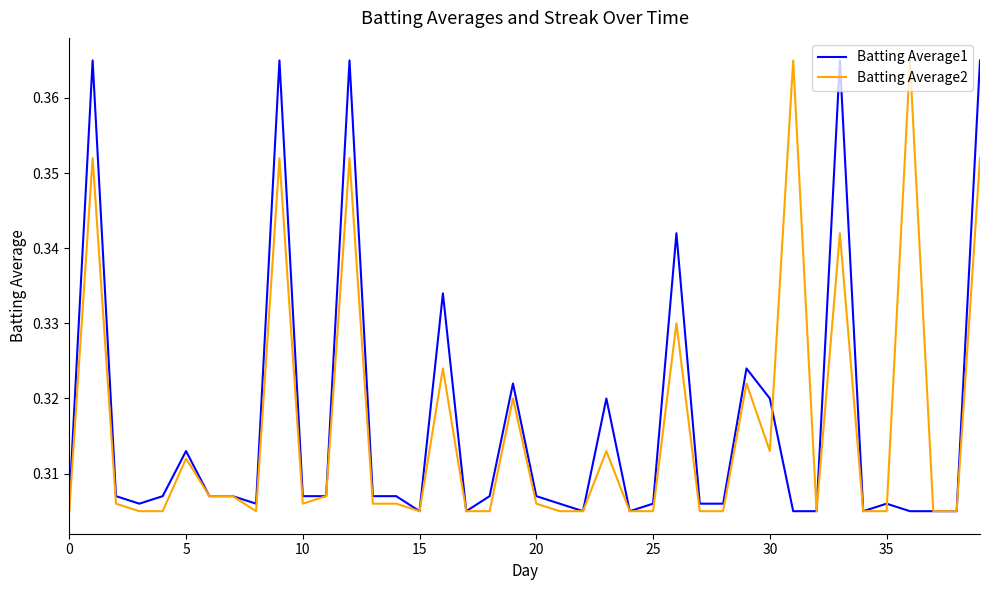

What is the value of the Batting Average2 point at the 38th from the left?

0.3